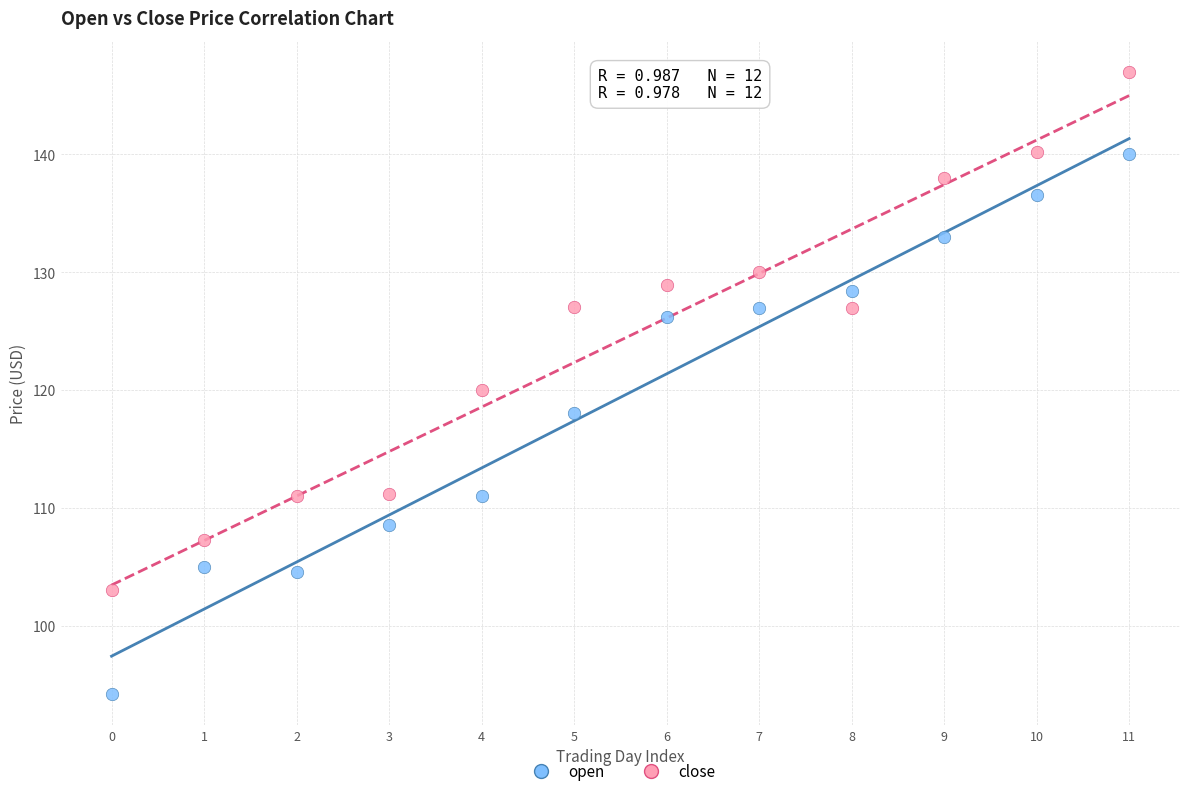

In the open series, what Y value is closest to 117?

118.0